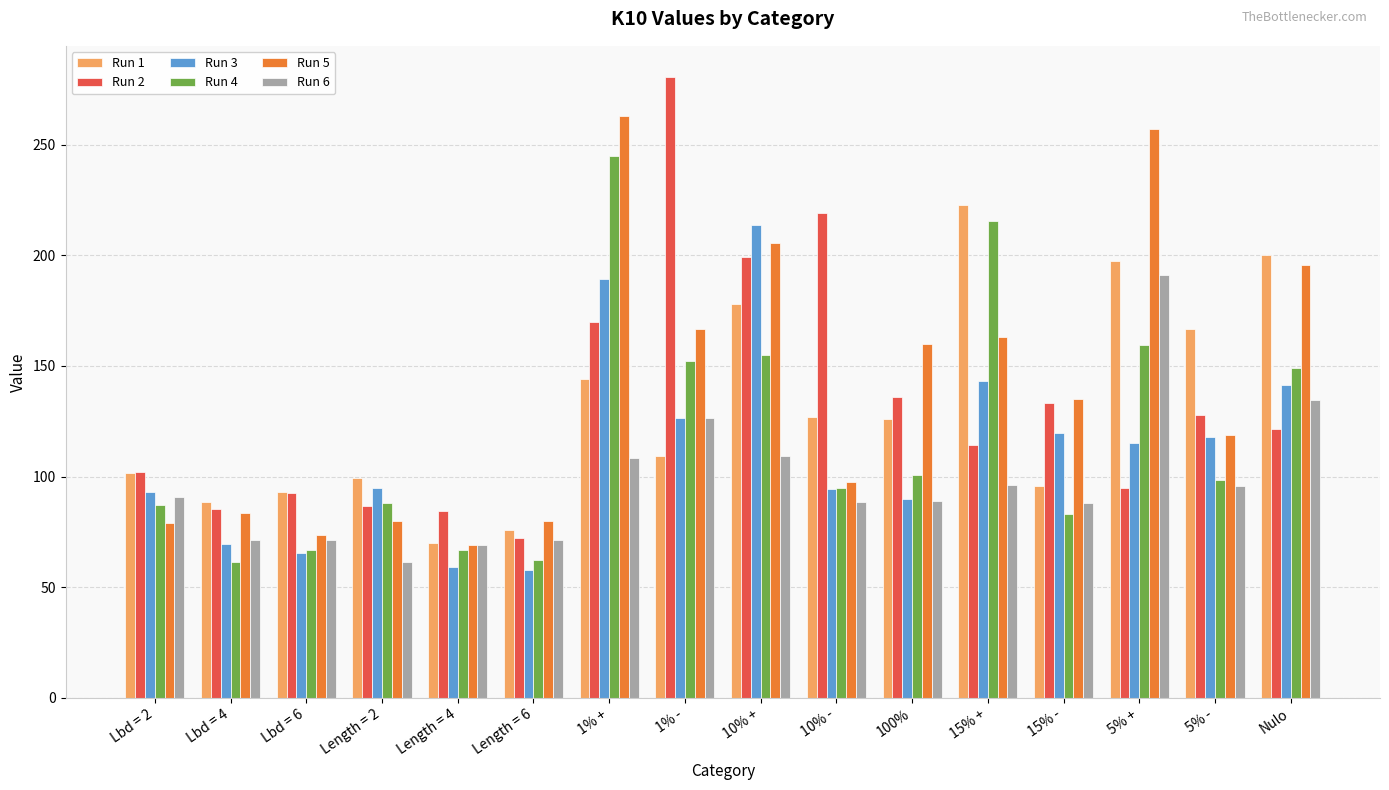

What is the difference between the Run 3 values at 5% + and 10% +?

98.7